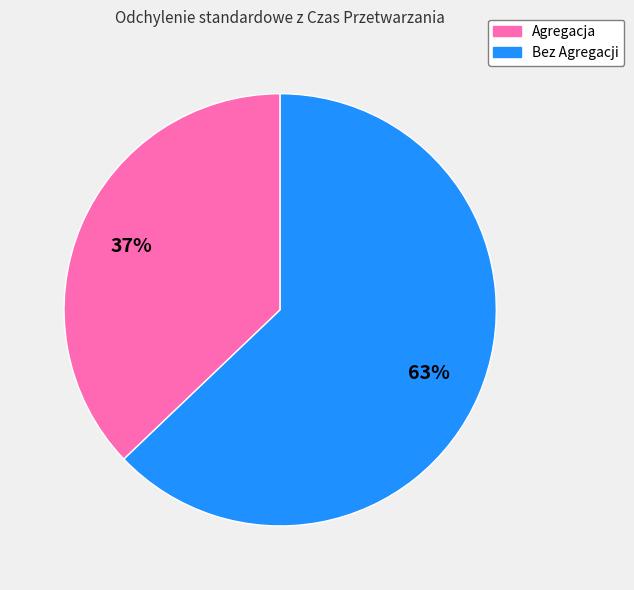

Combined, do Bez Agregacji and Agregacja account for over 50%?

Yes